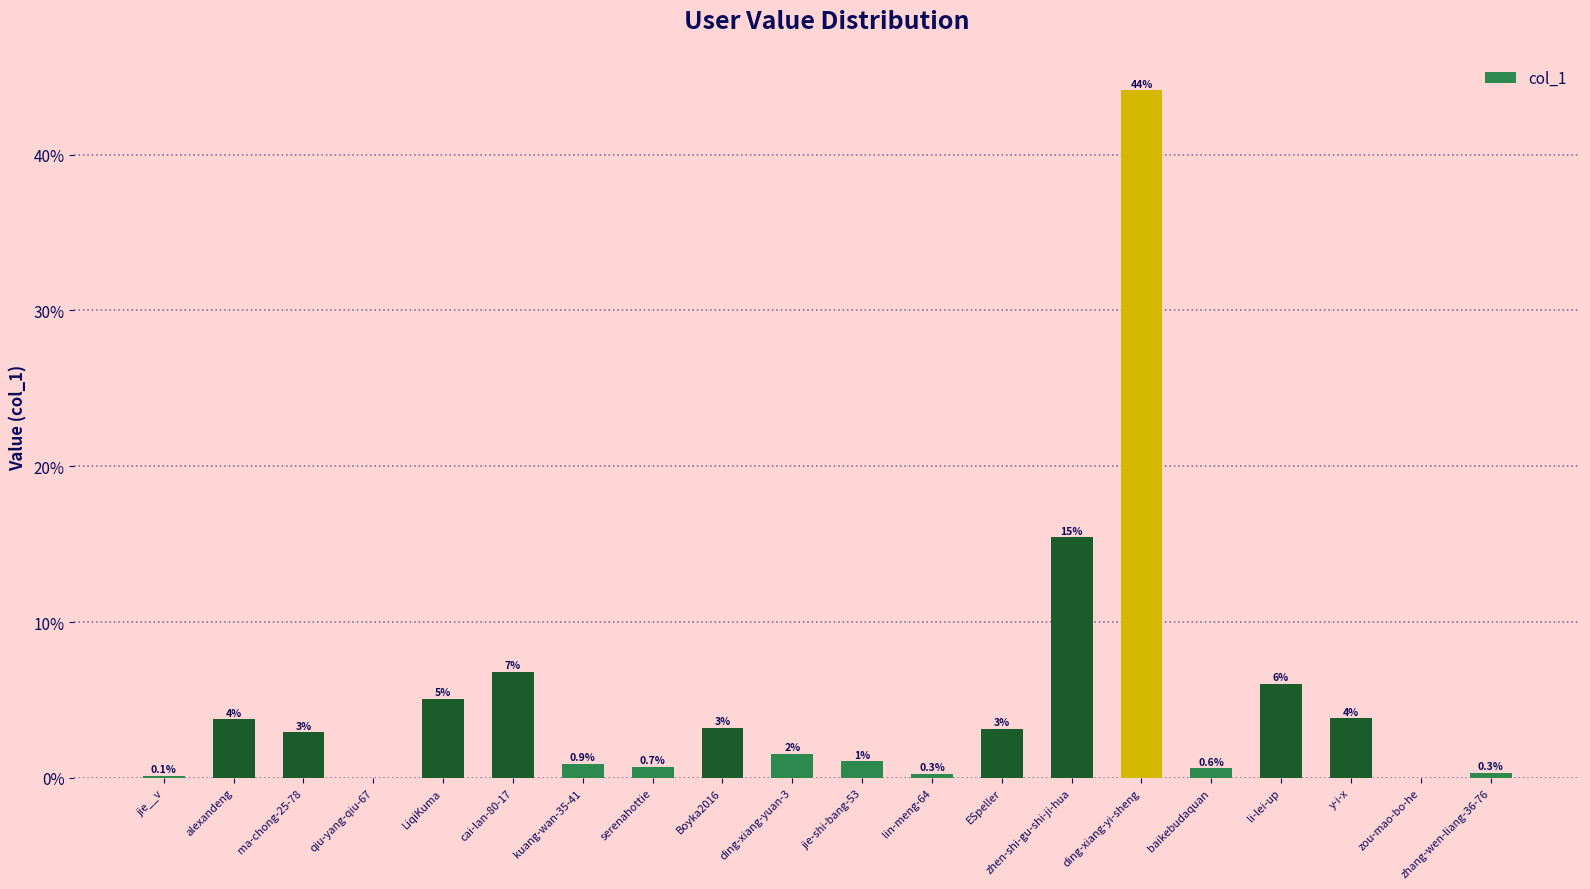

Which category has the lowest value across all series?

qiu-yang-qiu-67